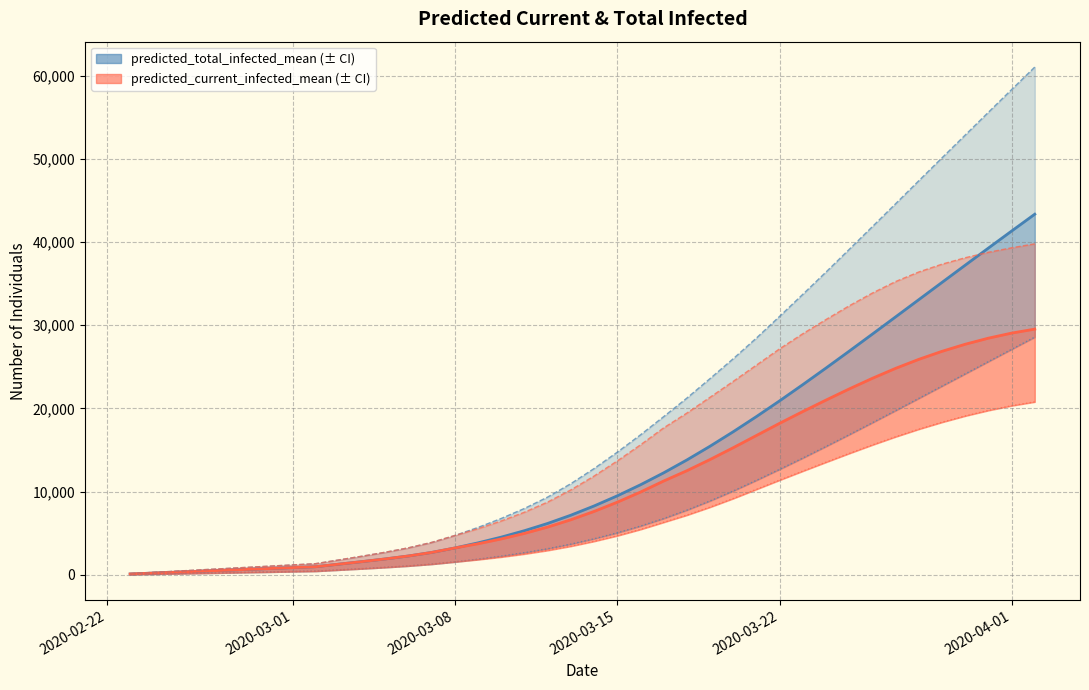

Does the chart have visible grid lines?

Yes